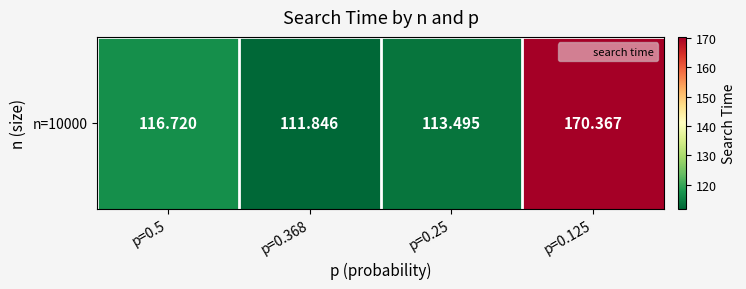

What is the difference between the values at p=0.125 and p=0.5?

53.6